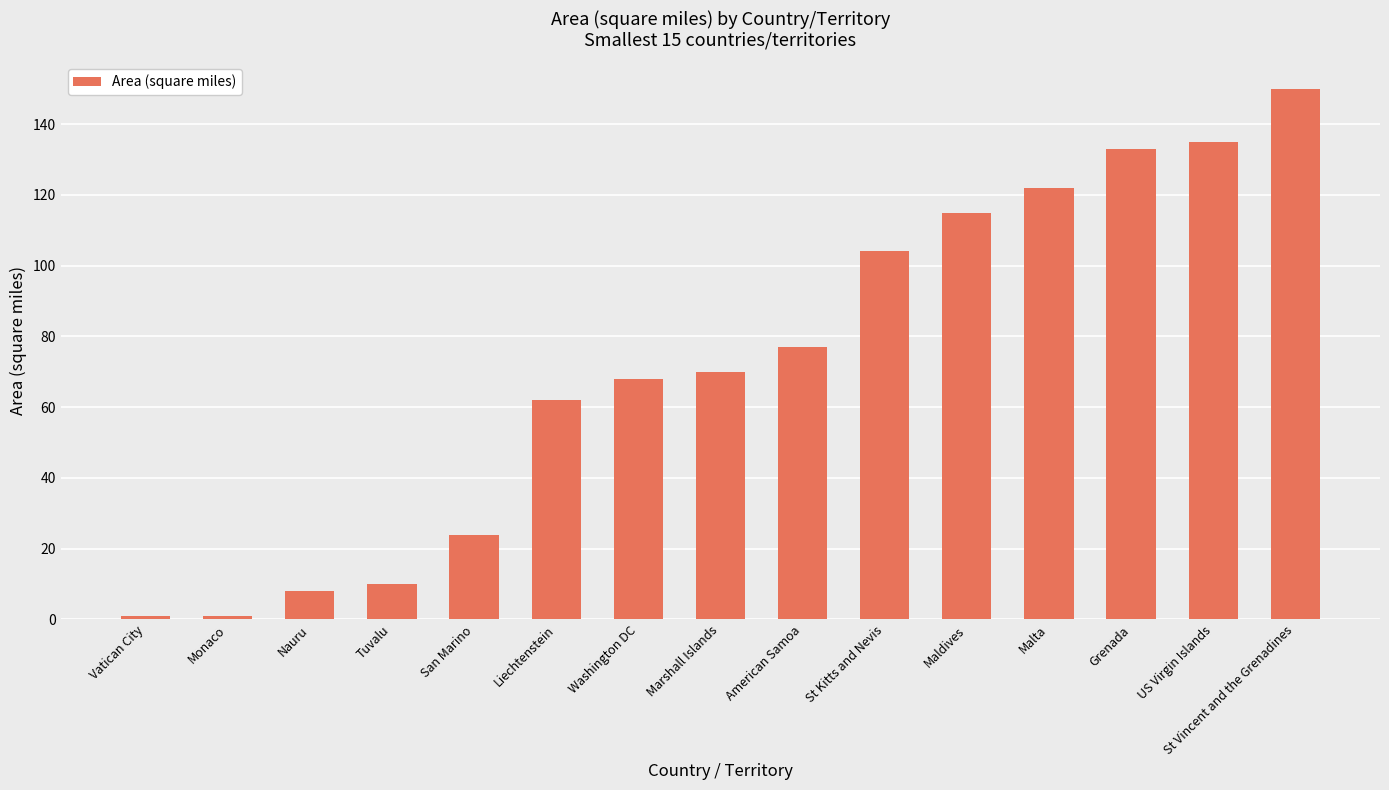

What is the change in value from Nauru to Malta?

+114